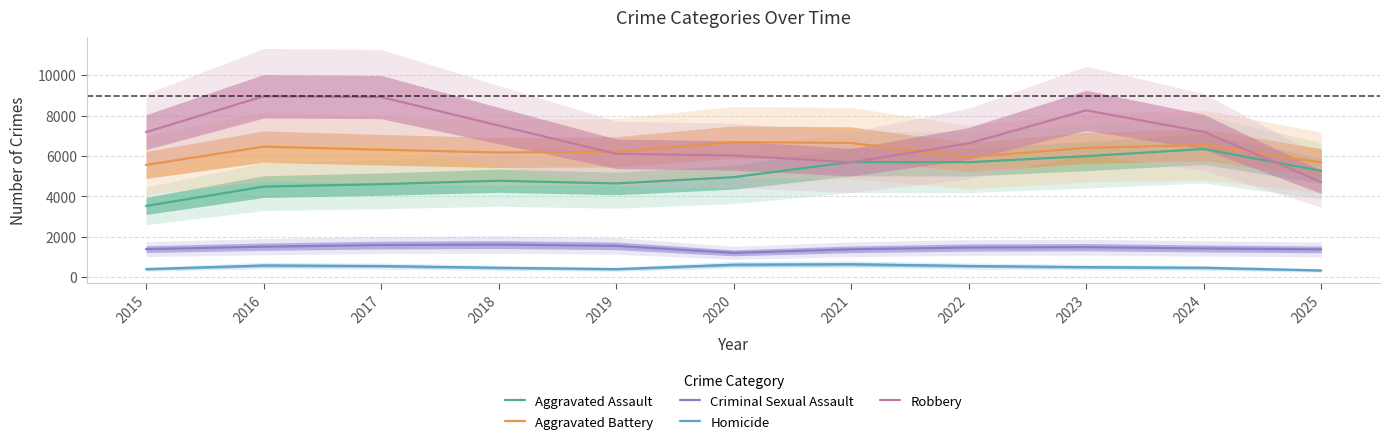

What are all the series names shown in the legend?

Aggravated Assault, Aggravated Battery, Criminal Sexual Assault, Homicide, Robbery